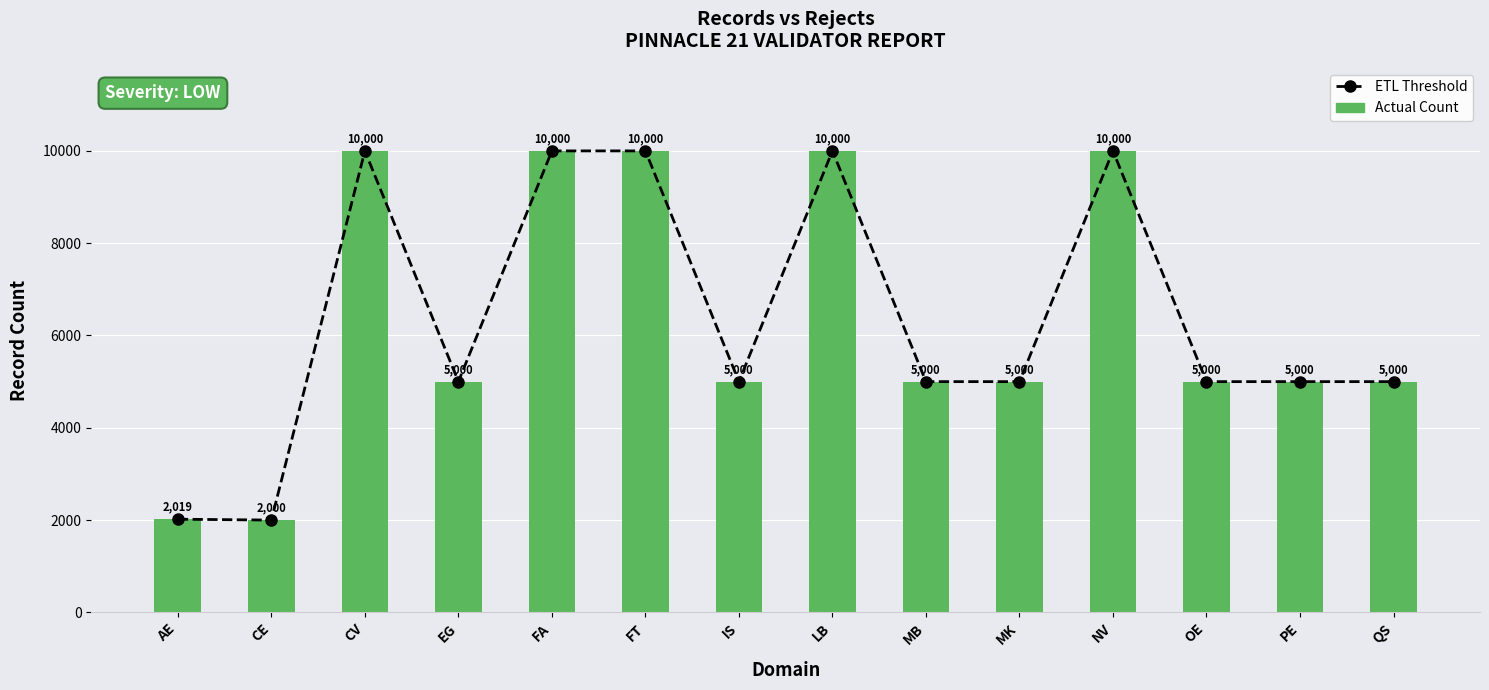

Is it true that ETL Threshold equals 2288 at MB?

False